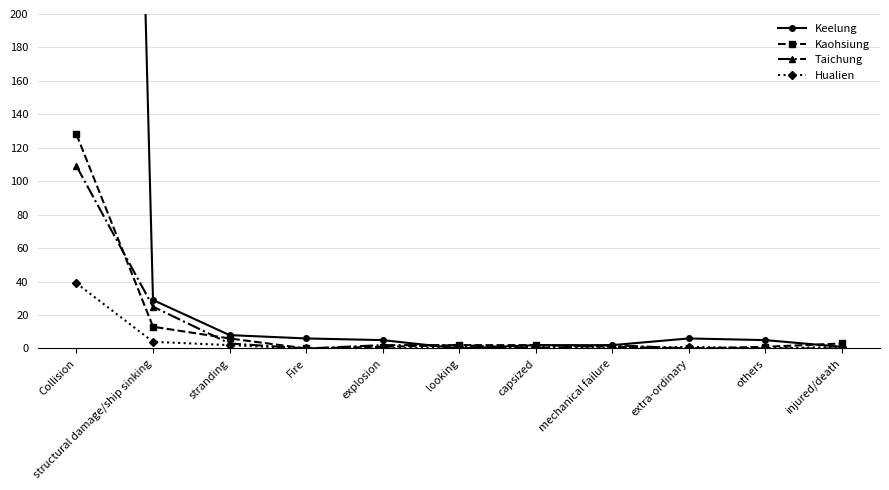

What is the difference between the maximum and minimum values in the Kaohsiung series?

128